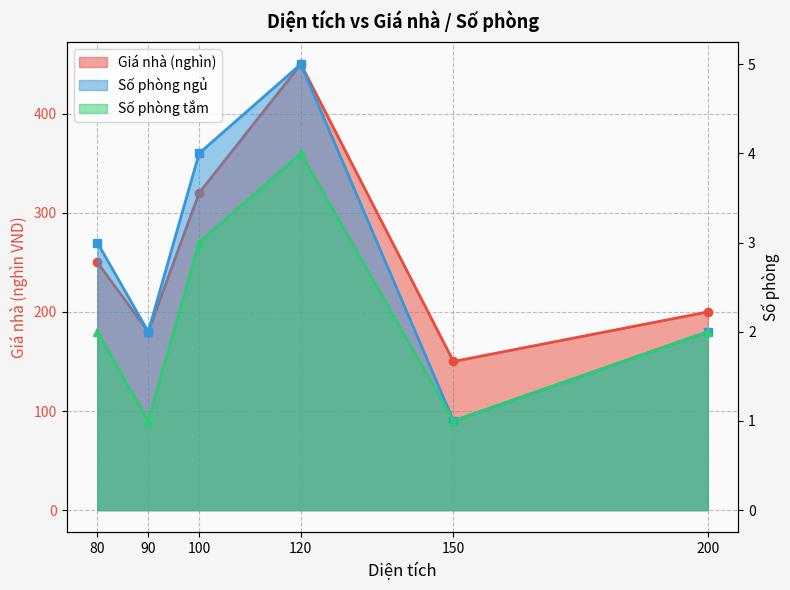

How many data points in Giá nhà are less than 250?

3